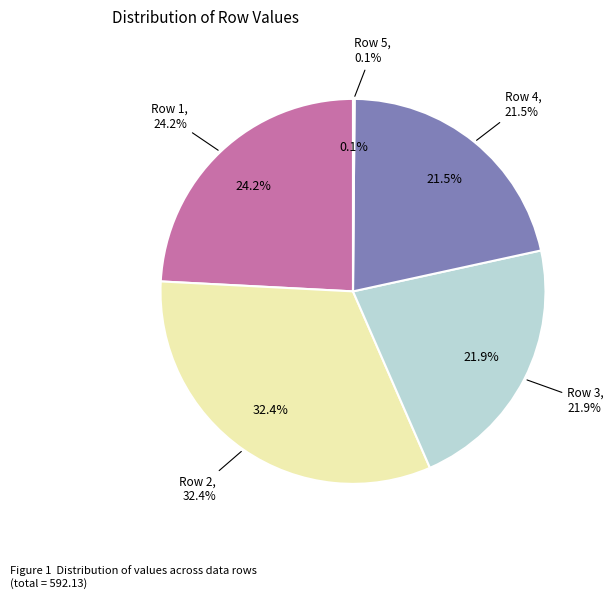

The Row 4 slice represents 21% of the pie. True or false?

True